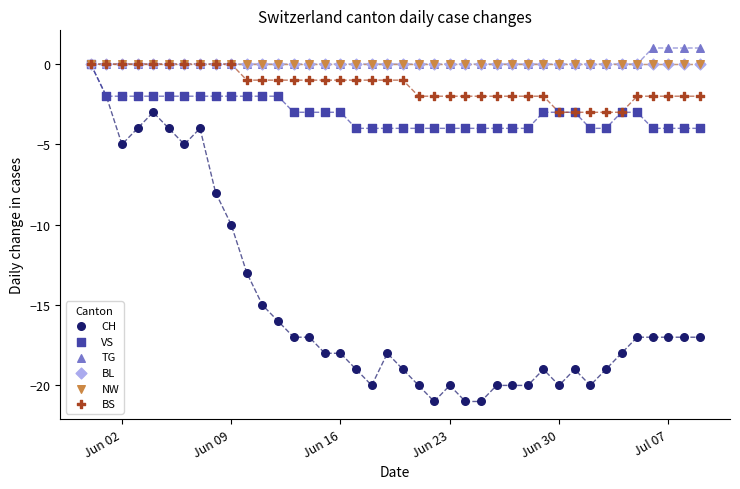

Which series contains the lowest Y value?

CH